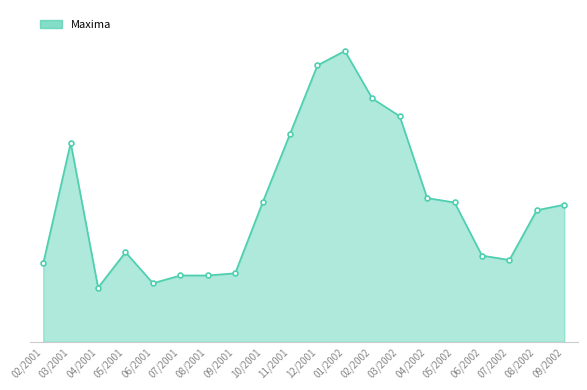

Is this an area chart (filled region under the line)?

Yes